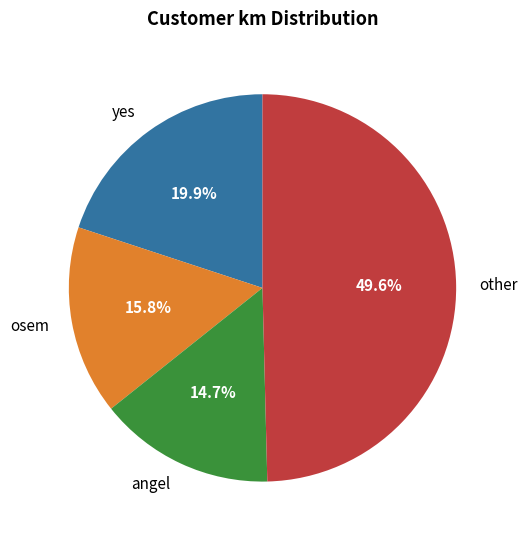

Rank the categories by value from lowest to highest.

angel, osem, yes, other